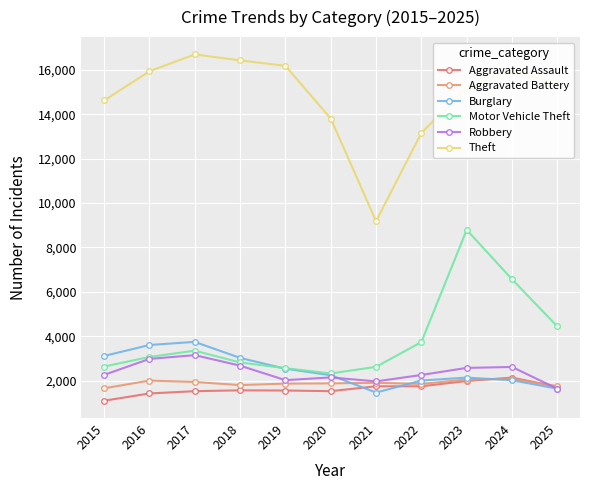

True or false: Aggravated Battery and Motor Vehicle Theft intersect in this chart.

False